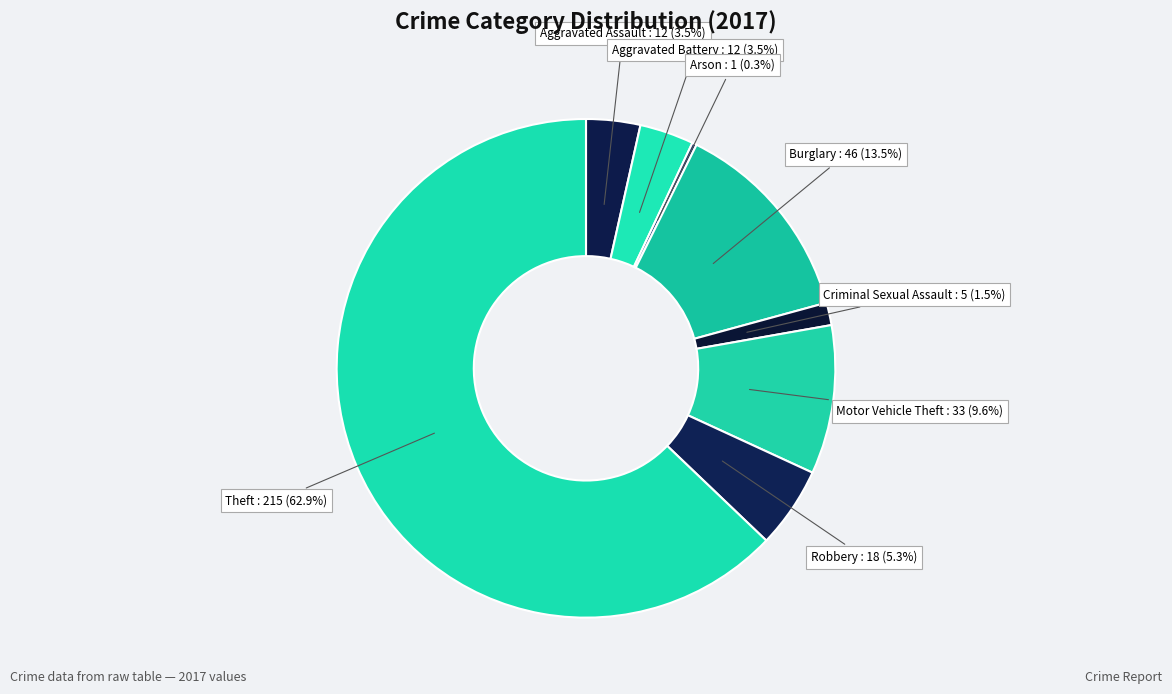

Count the number of slices in the pie.

8